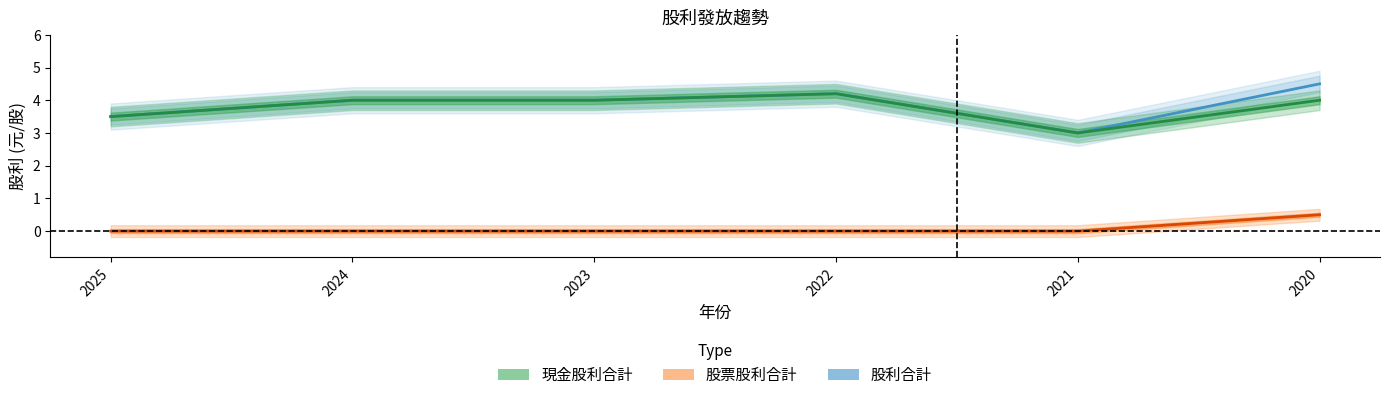

How many interior local peaks does the 股利合計 series have?

1